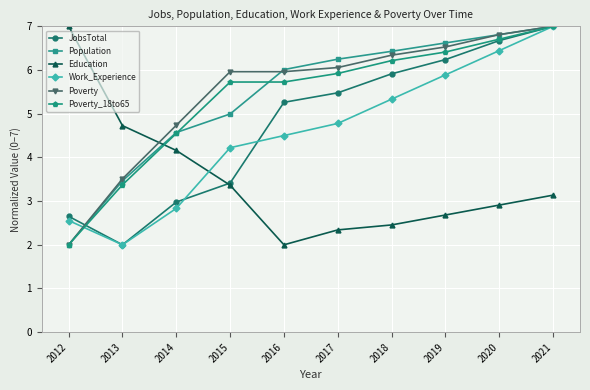

List the labels in order of JobsTotal value, smallest first.

2013, 2012, 2014, 2015, 2016, 2017, 2018, 2019, 2020, 2021